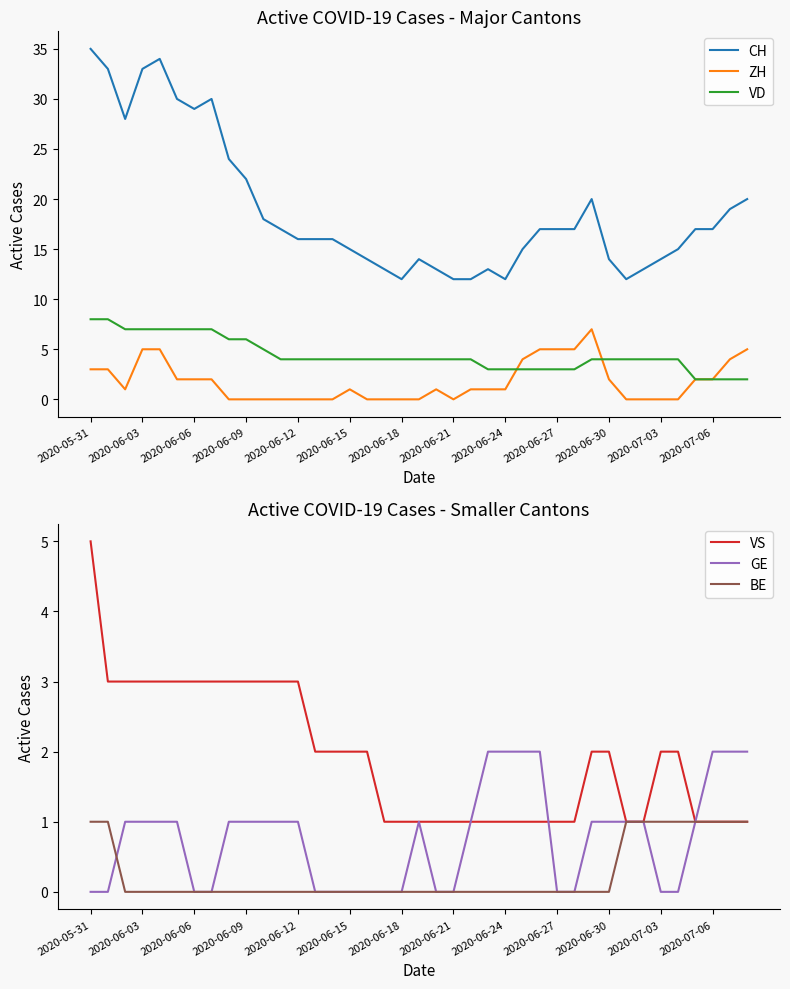

Which series has the widest spread of values?

CH